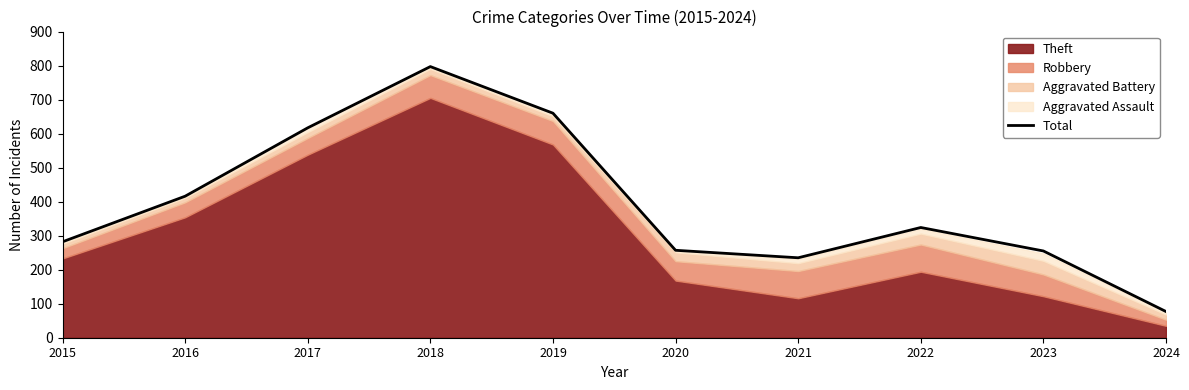

What is the minimum value shown in the chart?

77